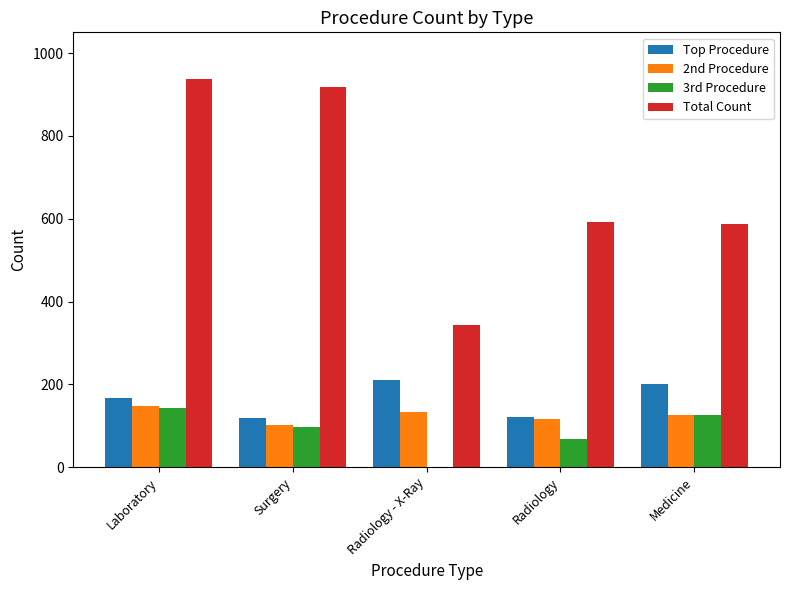

At which label is 3rd Procedure closest to 71?

Radiology